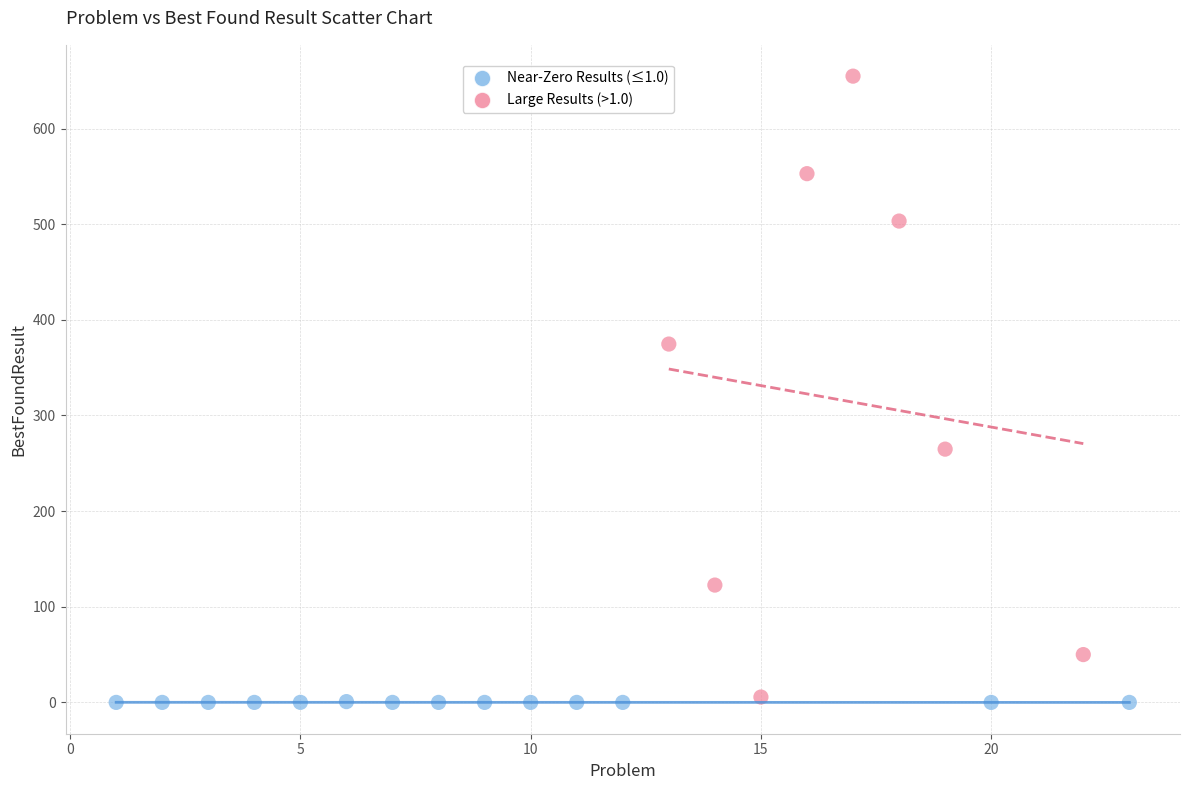

Which series has the widest spread of Y values?

Large Results (>1.0)